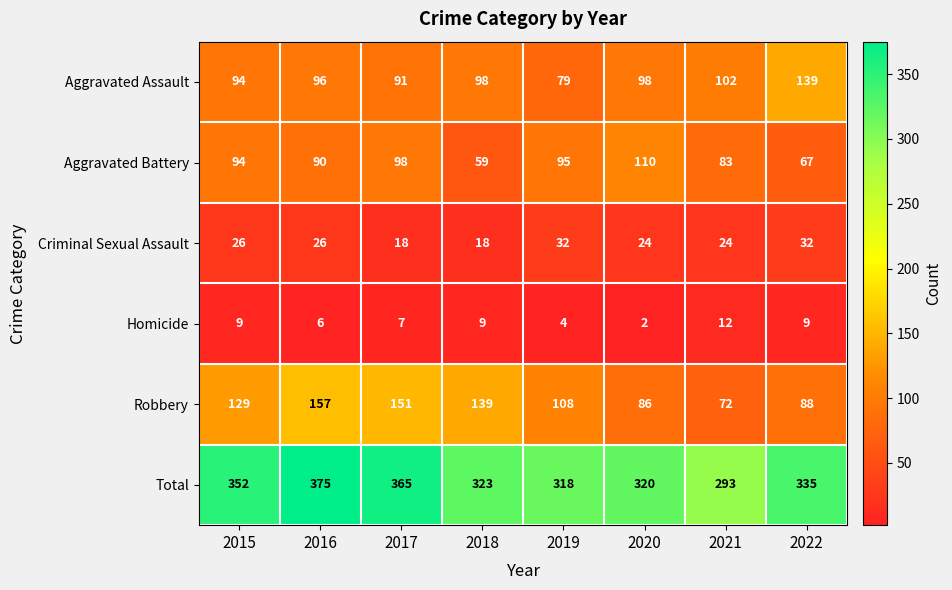

Between 2016 and 2022, which series saw the biggest shift?

Robbery